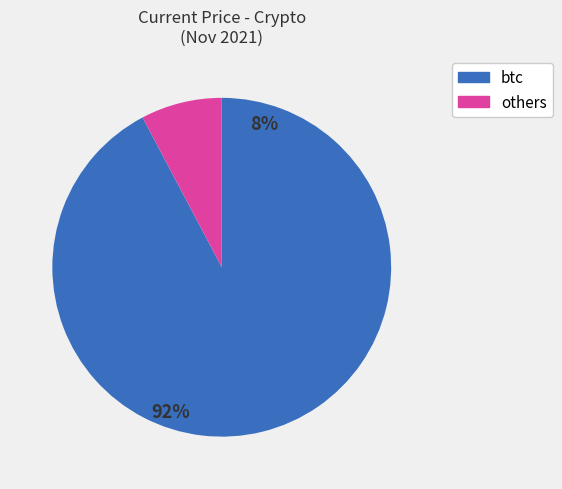

Which category has the biggest portion of the pie?

btc